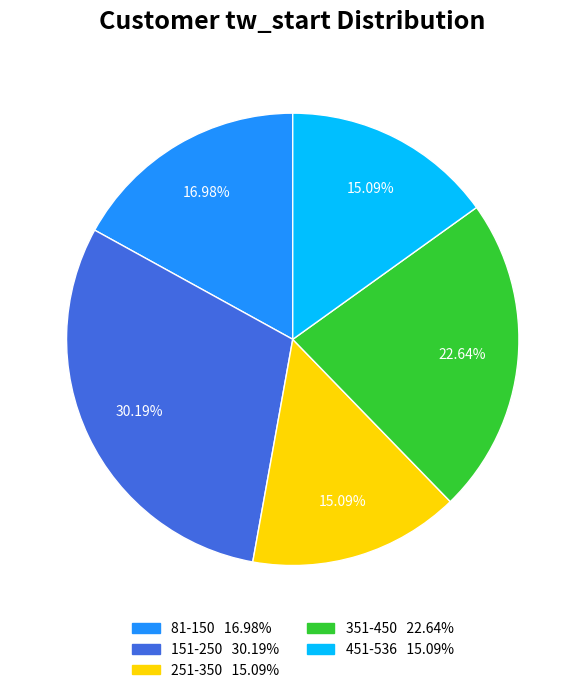

Does any single category account for the majority?

No